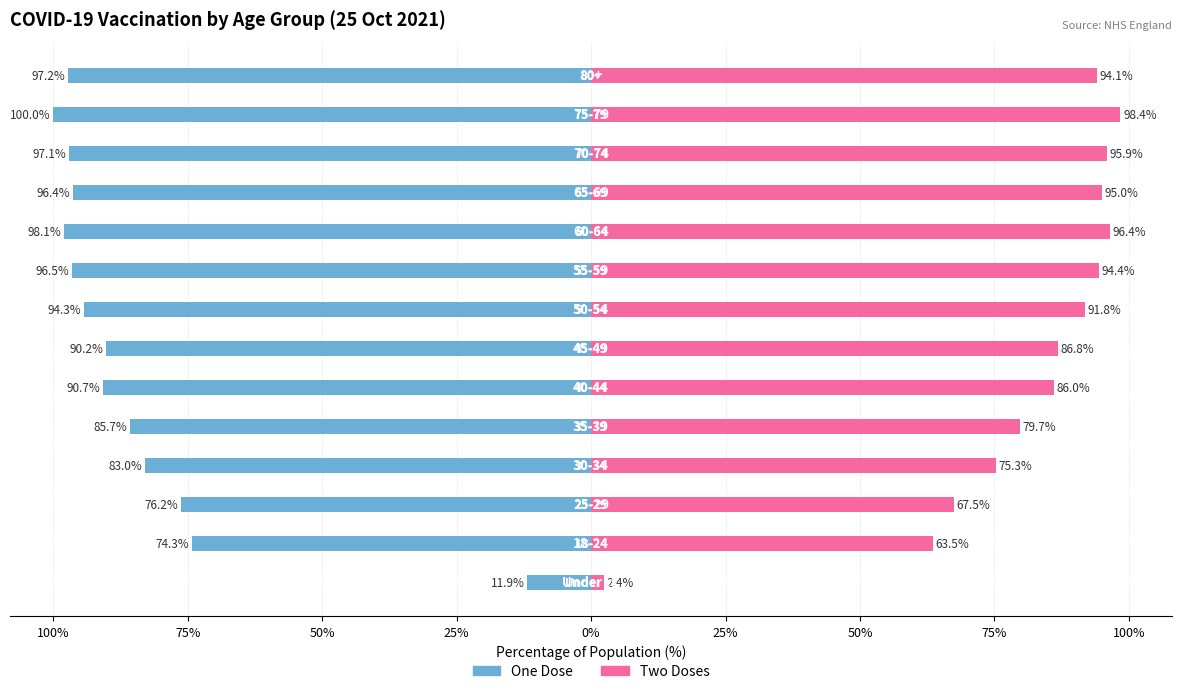

What is the average value of the two_dose series?

80.5